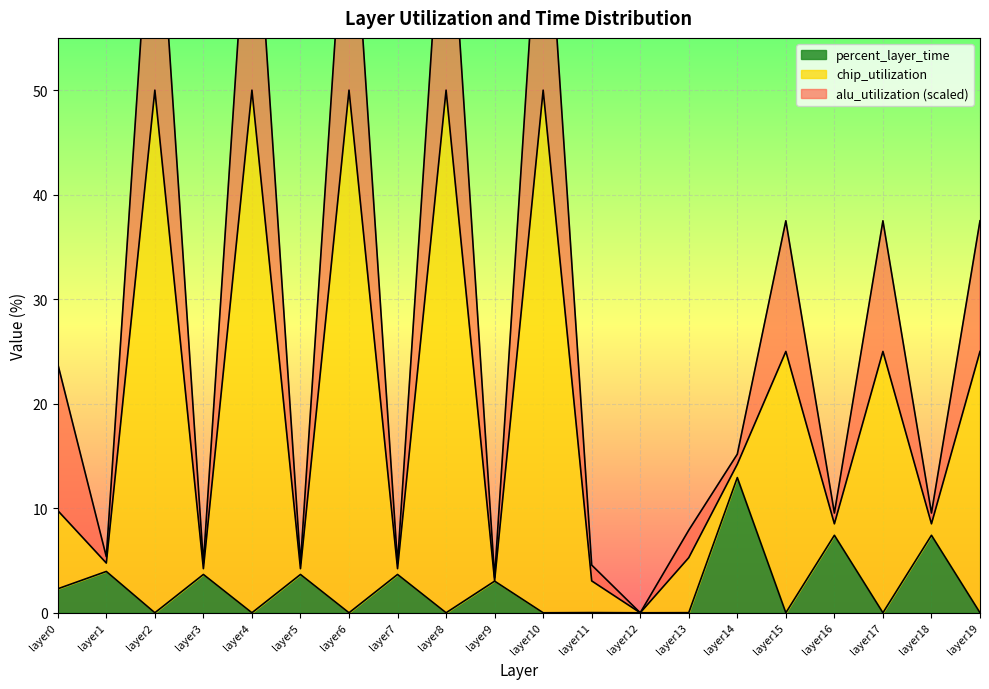

The value of percent_layer_time at layer18 is 2.7. True or false?

False